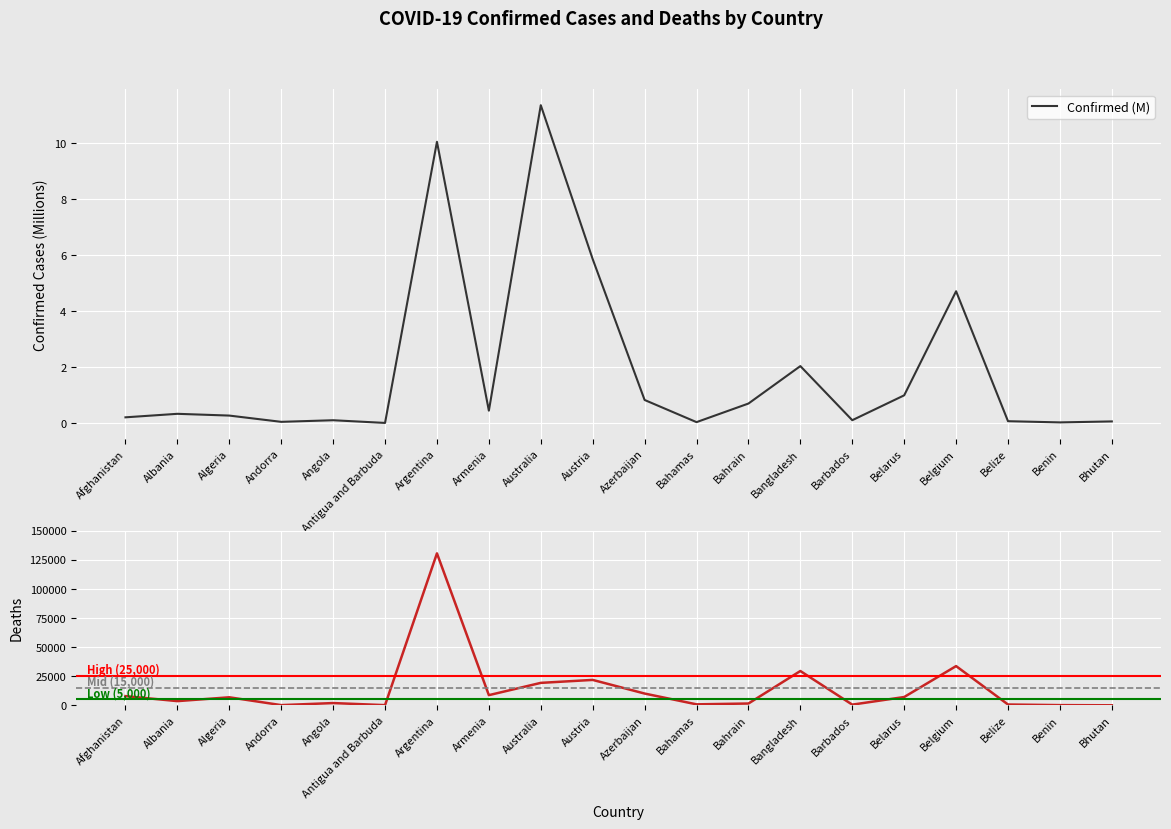

Where is Deaths nearest to the value 65234?

Belgium